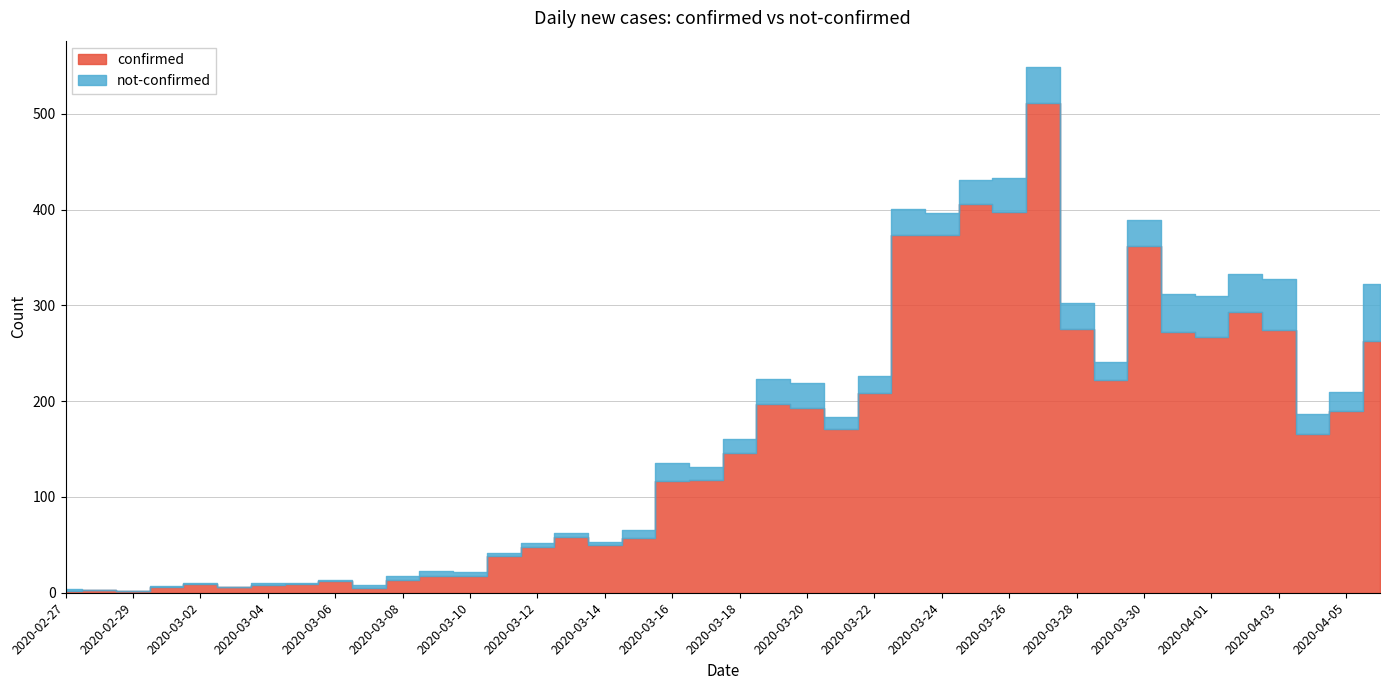

What is the average value of the confirmed series?

154